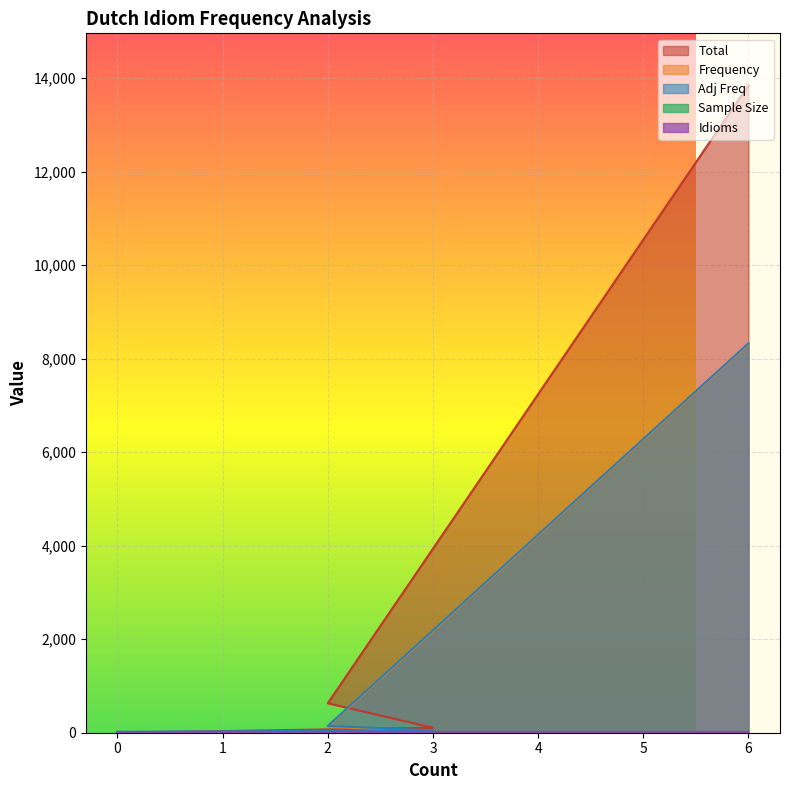

True or false: Frequency and Sample Size intersect in this chart.

False